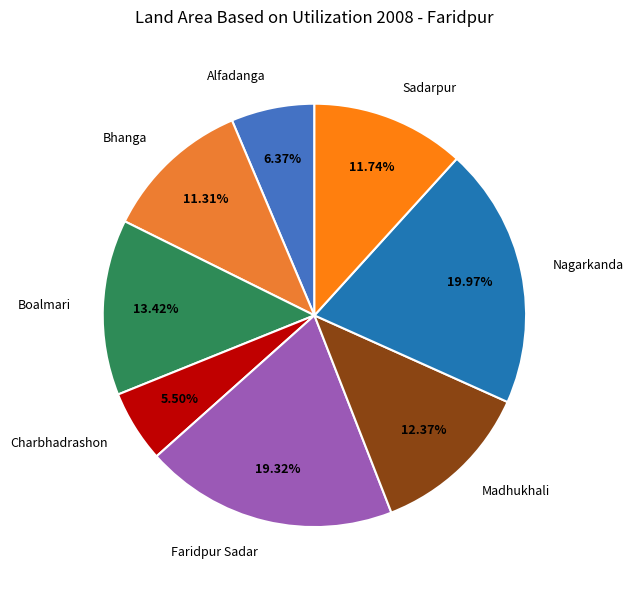

The Nagarkanda slice represents 29% of the pie. True or false?

False